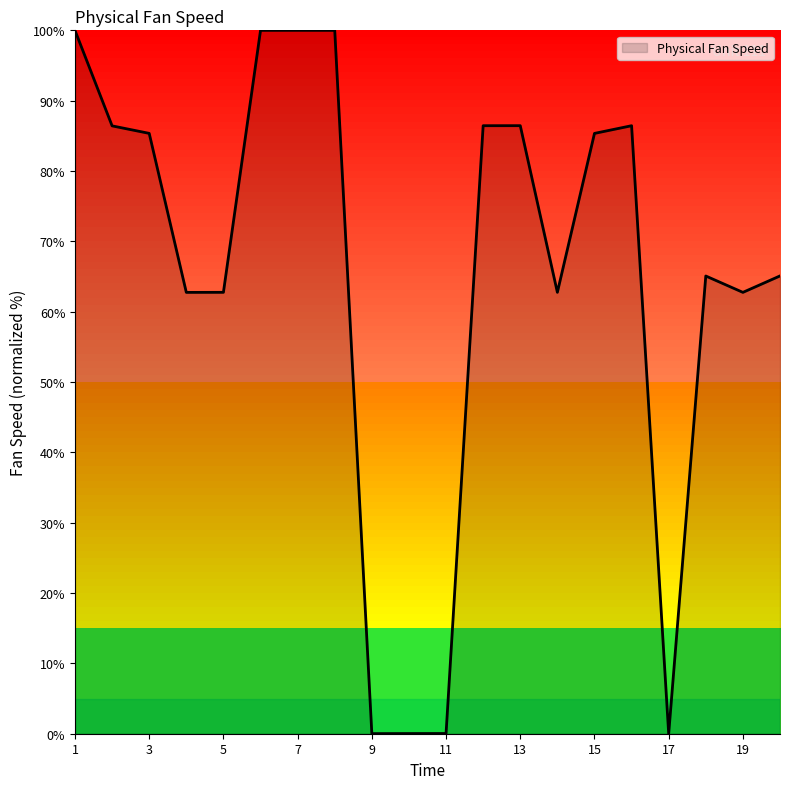

What is the difference between the maximum and minimum values?

100.0